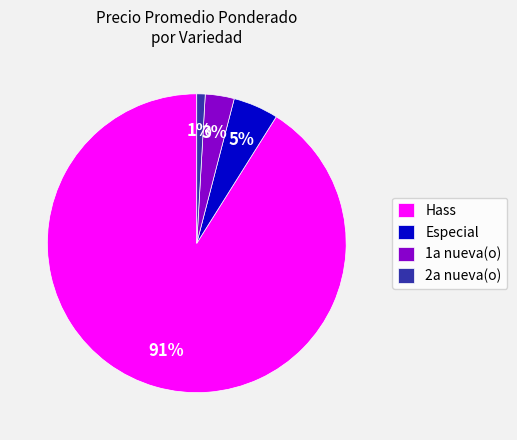

Do 1a nueva(o) and Hass together represent more than half of the pie?

Yes